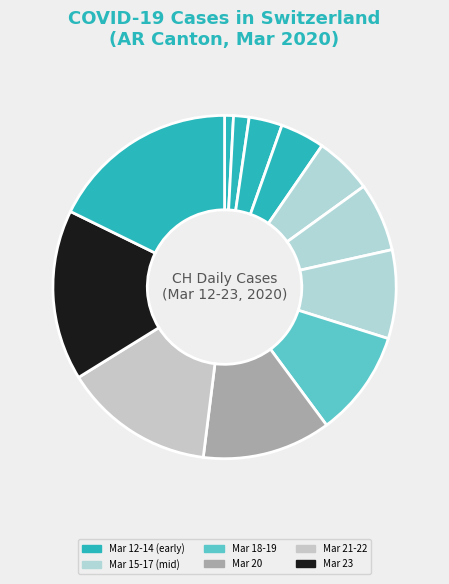

How many slices are in this pie chart?

12